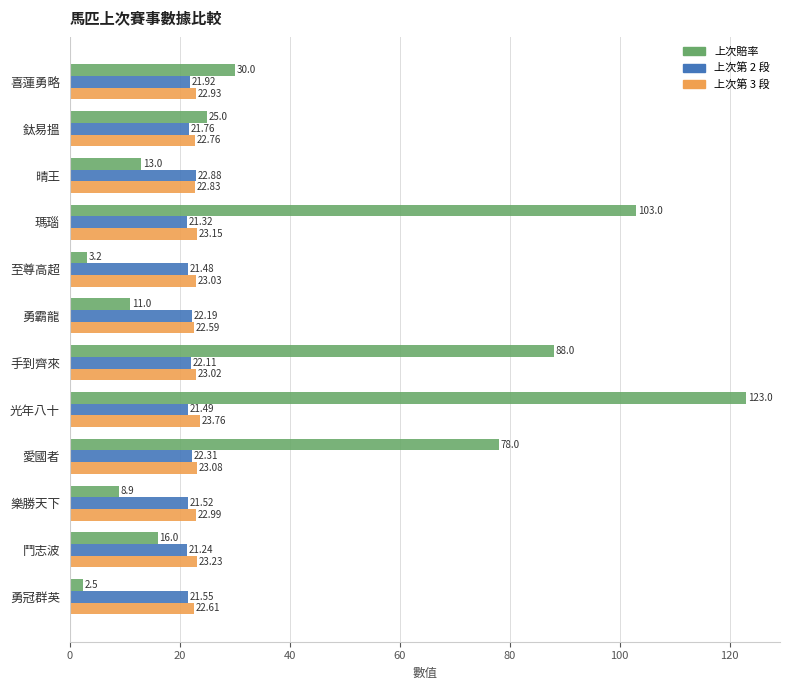

What is the sum of the 上次賠率 values at 愛國者 and 喜蓮勇略?

108.0